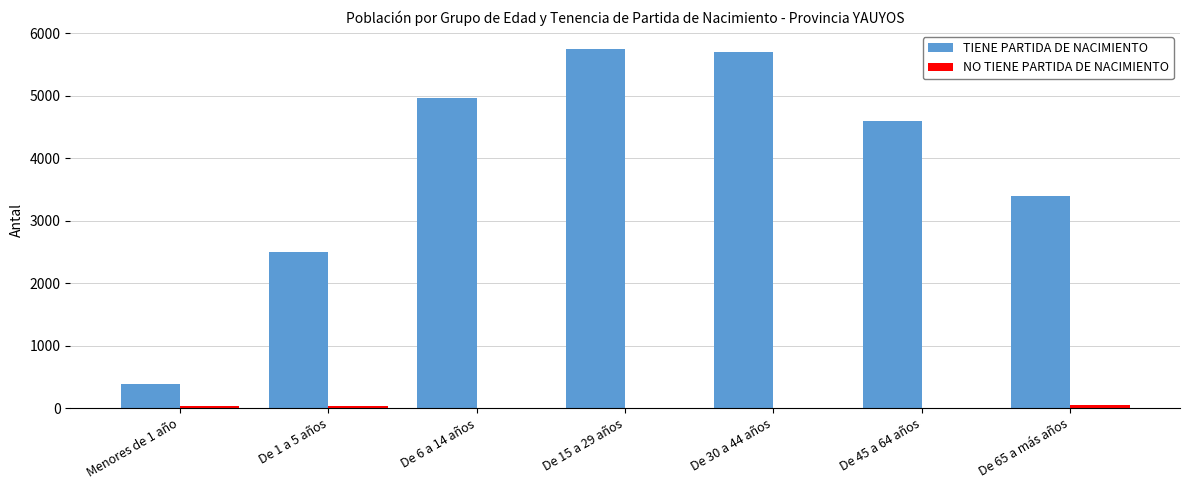

The value of TIENE PARTIDA DE NACIMIENTO at De 65 a más años is 715. True or false?

False